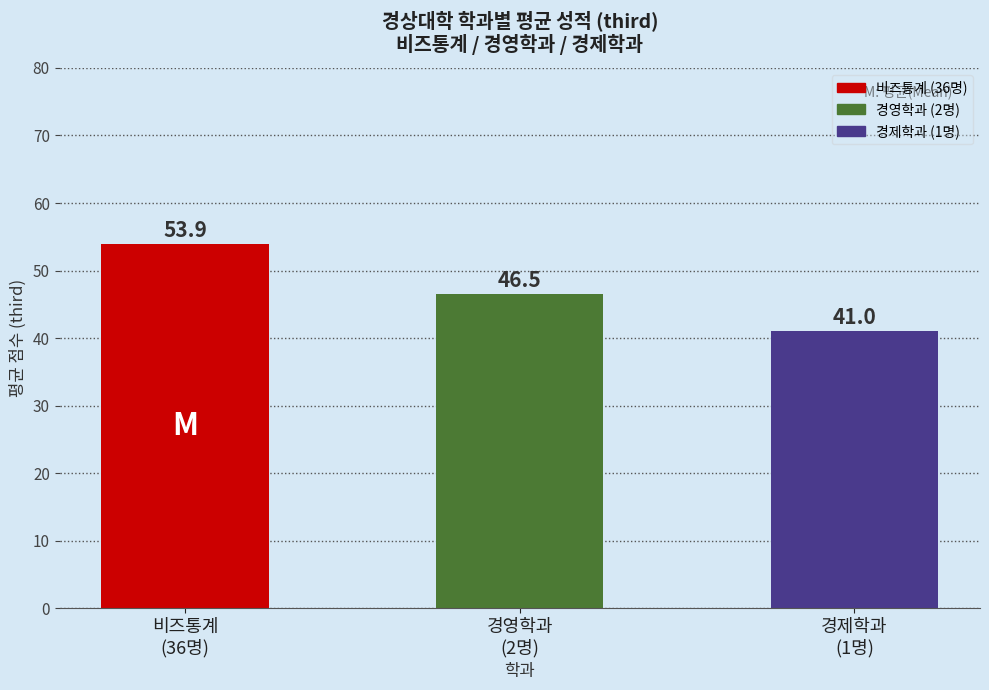

At which label does the data first exceed 46?

비즈통계
(36명)